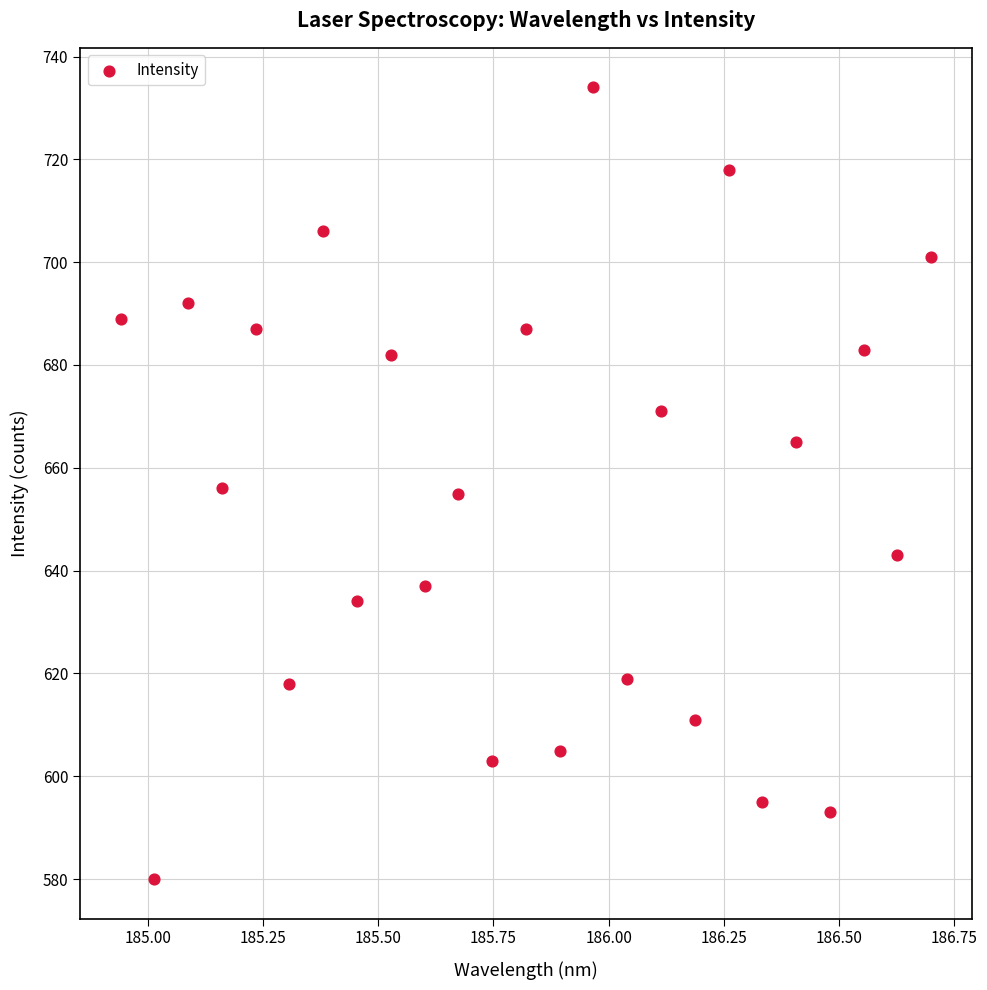

How many points are shown in the scatter plot?

25